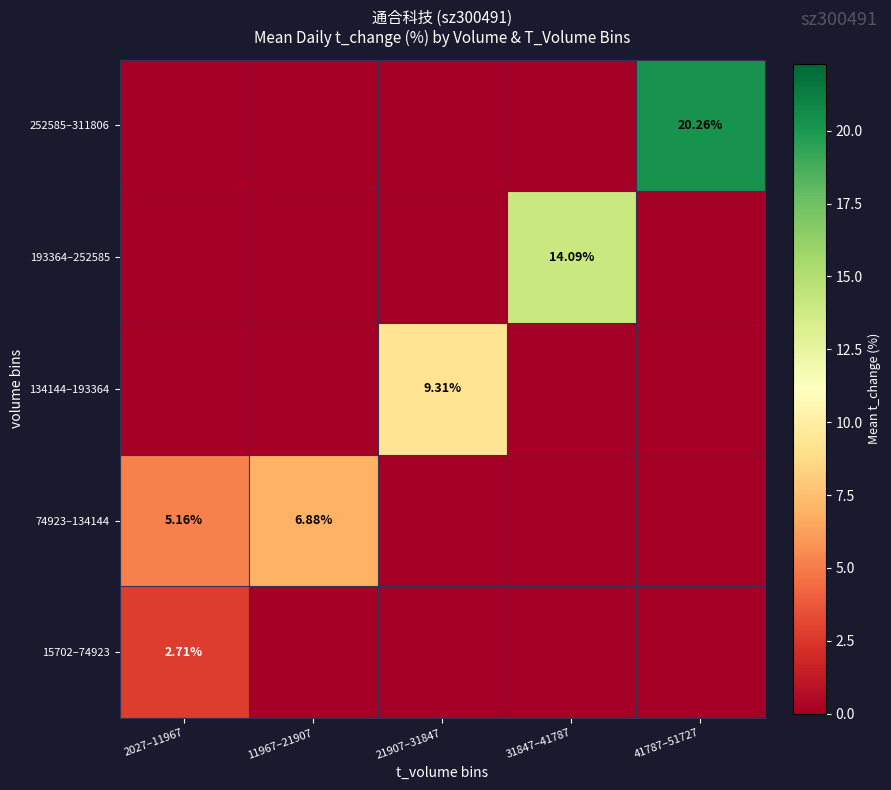

True or false: 252585–311806 has a value of 0.0 at 31847–41787.

True